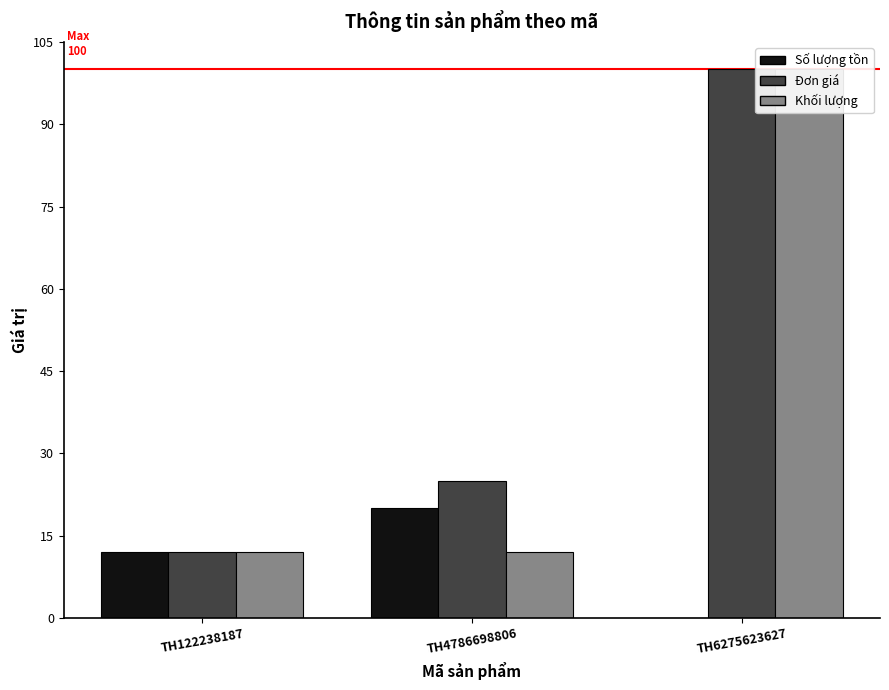

What is the maximum value for Số lượng tồn?

20